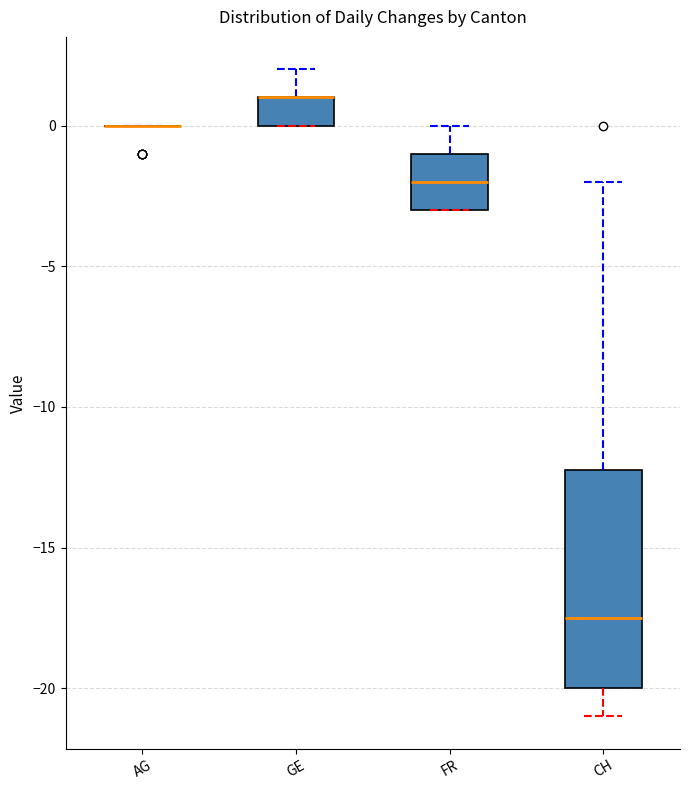

Which box is the tallest, from its lower edge to its upper edge?

CH